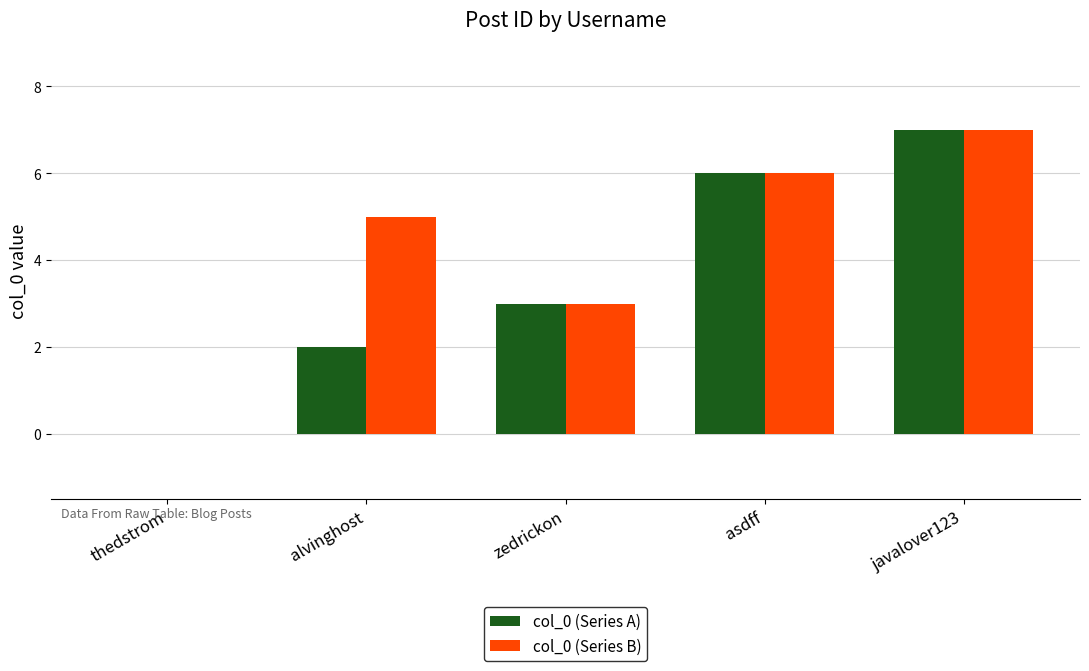

What is the average value of the col_0 (Series A) series?

4